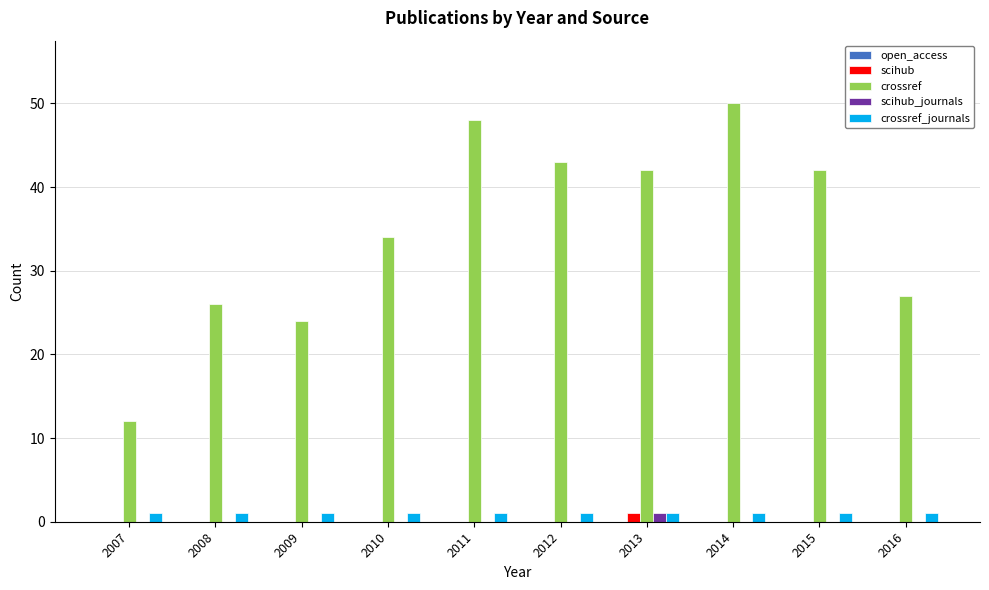

What value does the scihub series have at 2013?

1